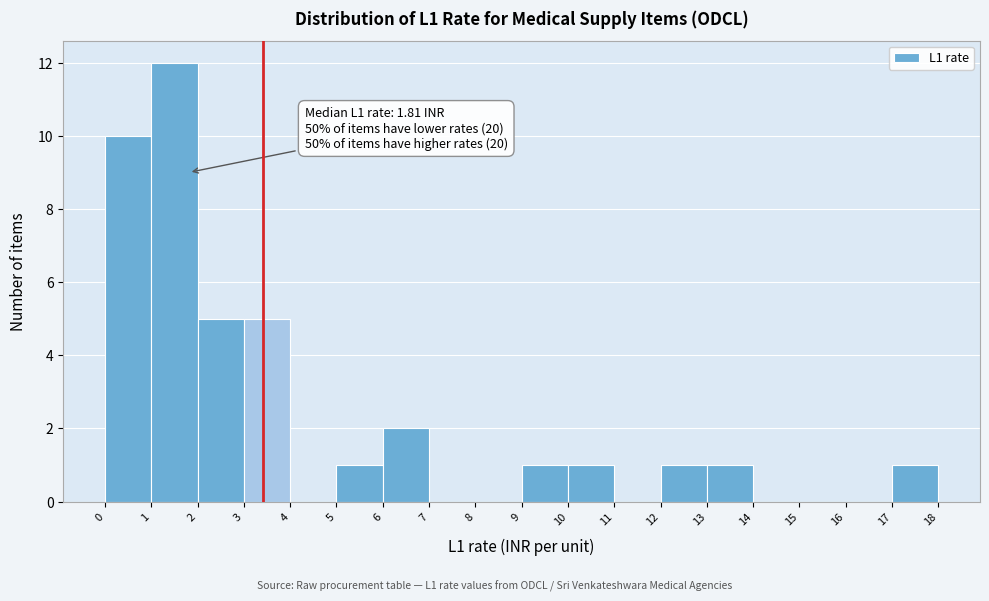

Which range on the x-axis has the tallest bar?

1 to 2